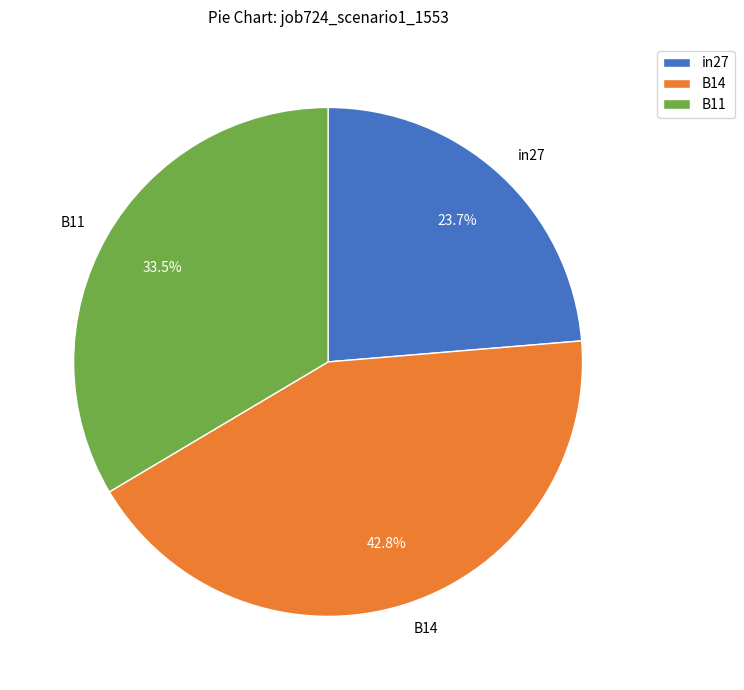

Which has a higher value, in27 or B11?

B11